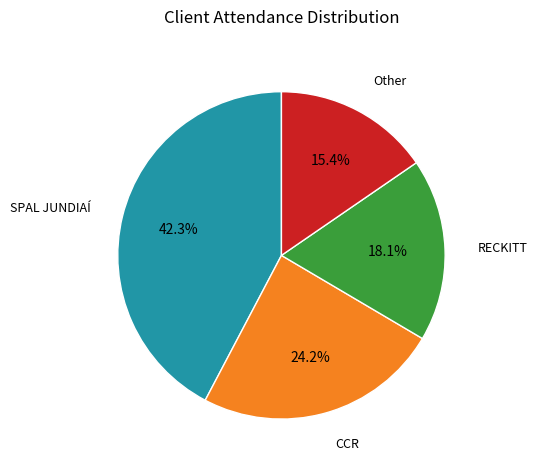

Which category has the biggest portion of the pie?

SPAL JUNDIAÍ